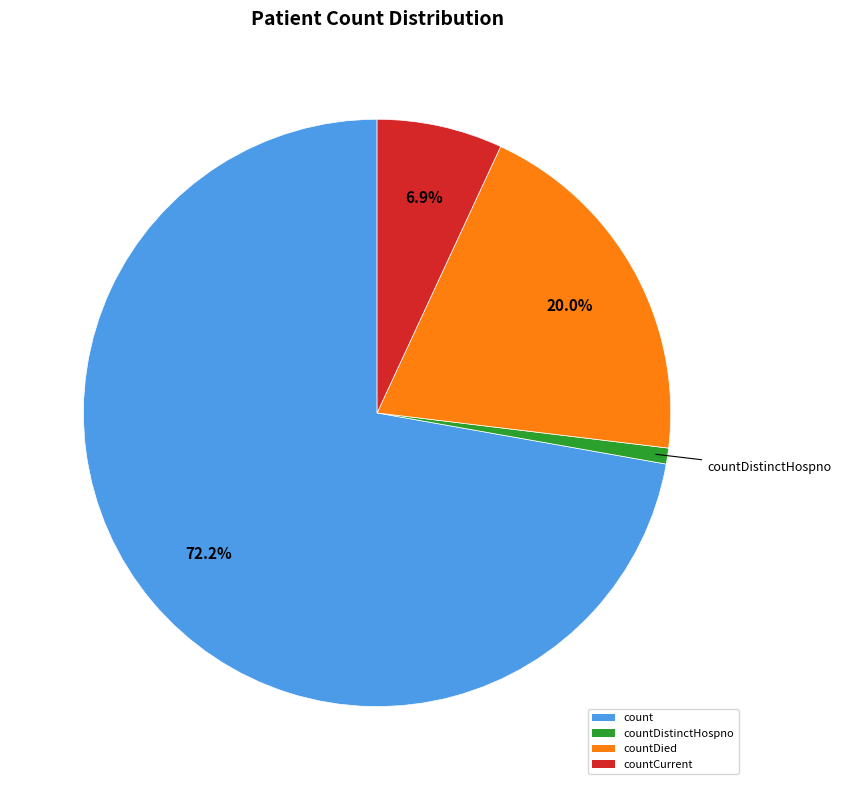

Is it true that countCurrent is 18% of the pie?

False